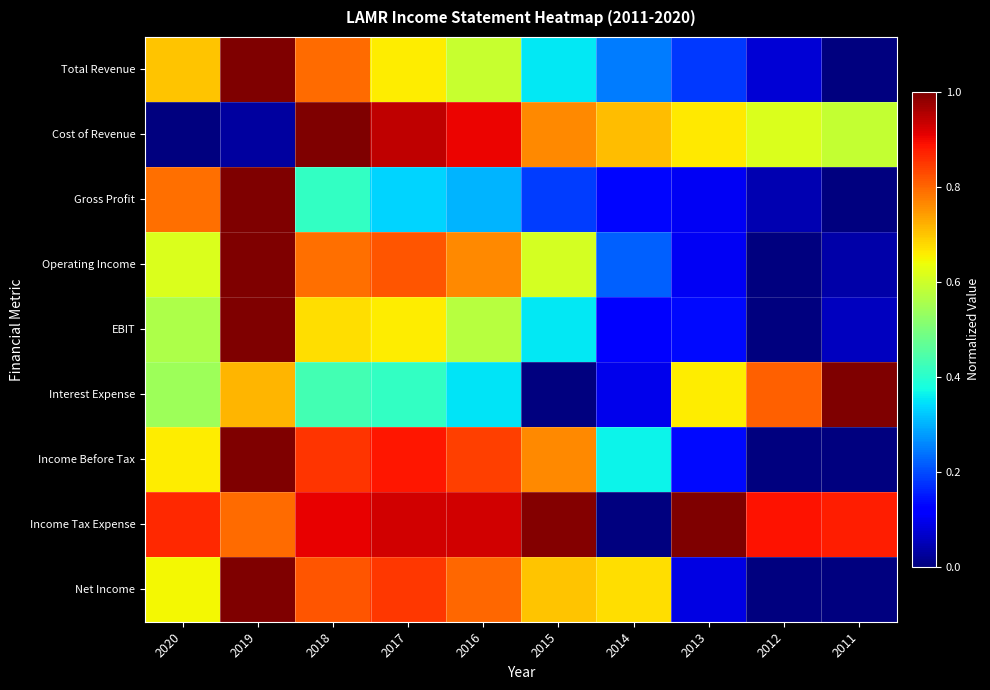

Which category has the lowest value across all series?

2011